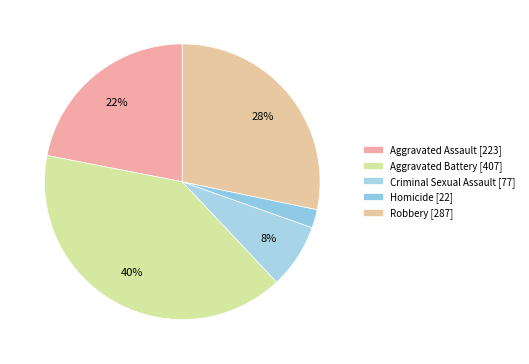

Is the sum of Robbery and Aggravated Battery greater than half?

Yes